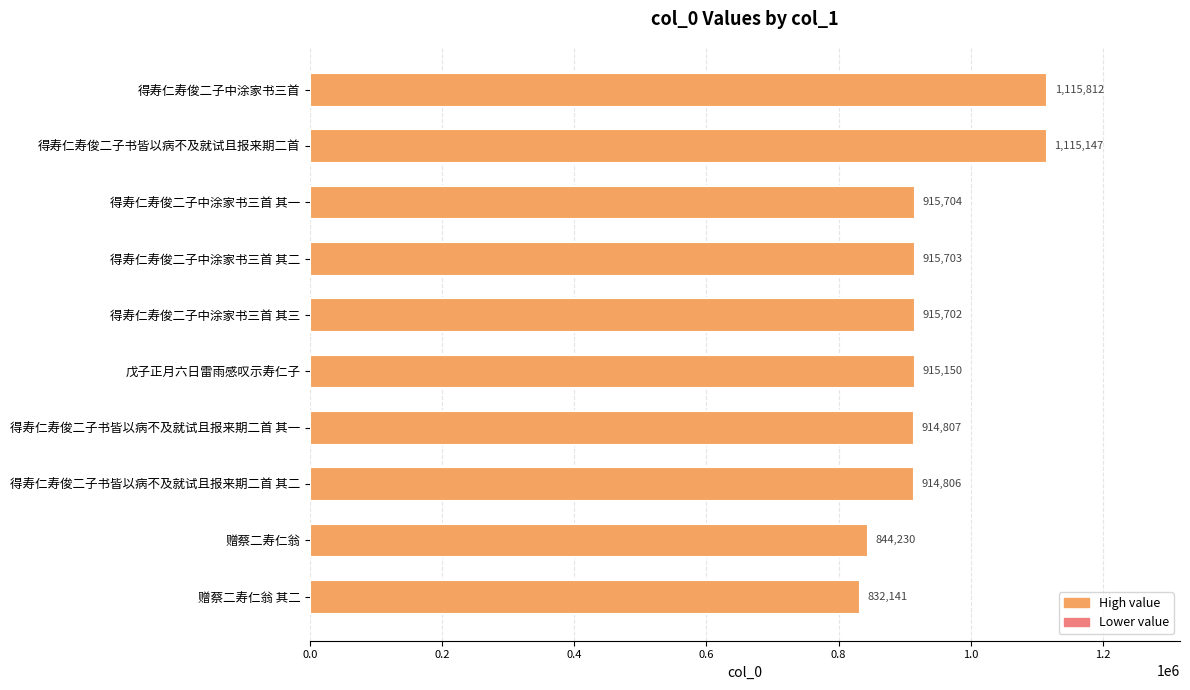

Reading bottom to top, extract all data points from this chart.

赠蔡二寿仁翁 其二=832141	赠蔡二寿仁翁=844230	得寿仁寿俊二子书皆以病不及就试且报来期二首 其二=914806	得寿仁寿俊二子书皆以病不及就试且报来期二首 其一=914807	戊子正月六日雷雨感叹示寿仁子=915150	得寿仁寿俊二子中涂家书三首 其三=915702	得寿仁寿俊二子中涂家书三首 其二=915703	得寿仁寿俊二子中涂家书三首 其一=915704	得寿仁寿俊二子书皆以病不及就试且报来期二首=1115147	得寿仁寿俊二子中涂家书三首=1115812